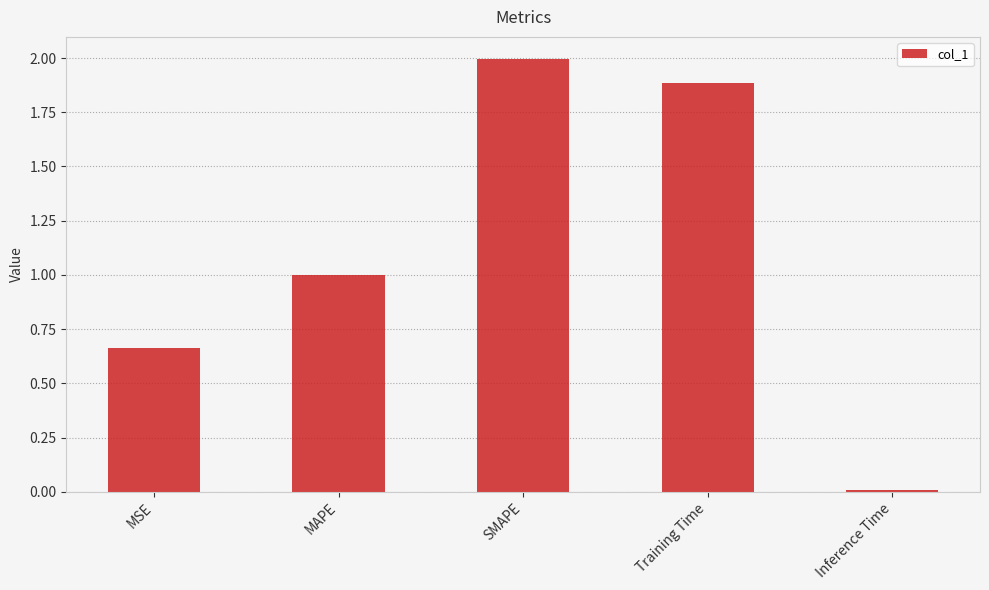

What is the maximum value shown in the chart?

2.0